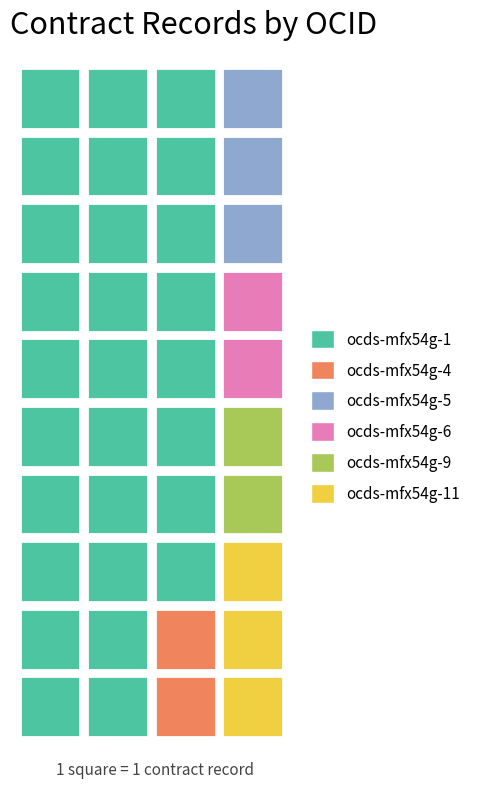

Between ocds-mfx54g-4 and ocds-mfx54g-5, which is larger?

ocds-mfx54g-5